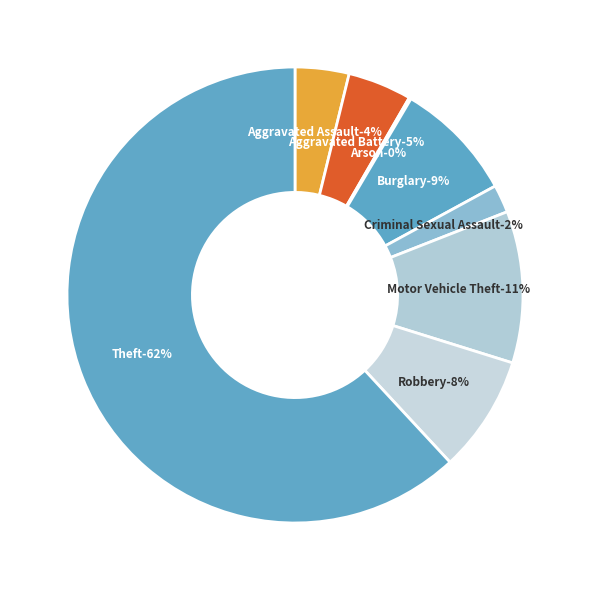

Rank the categories by value from highest to lowest.

Theft, Motor Vehicle Theft, Burglary, Robbery, Aggravated Battery, Aggravated Assault, Criminal Sexual Assault, Arson